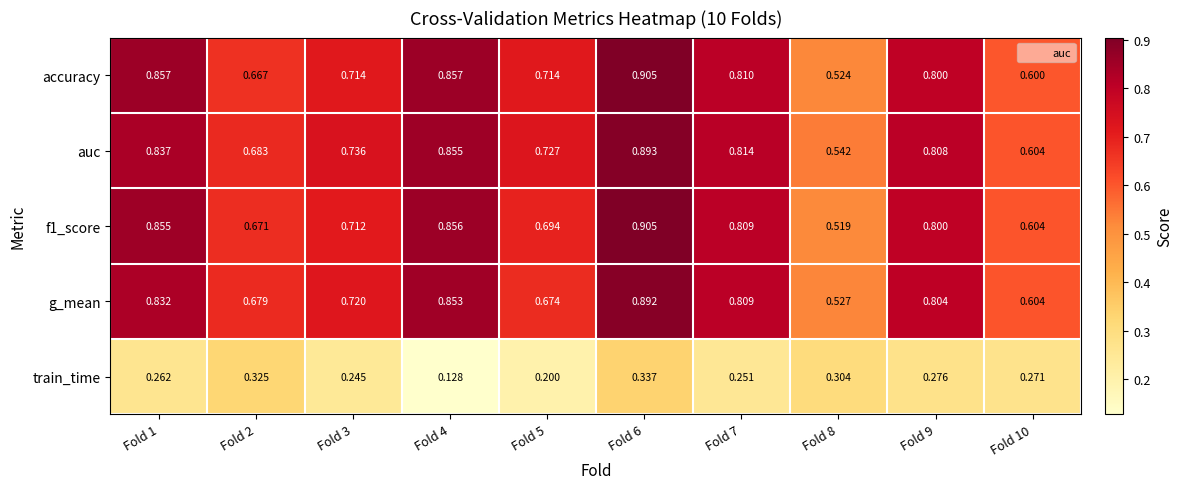

What is the total value across all series at Fold 7?

3.5